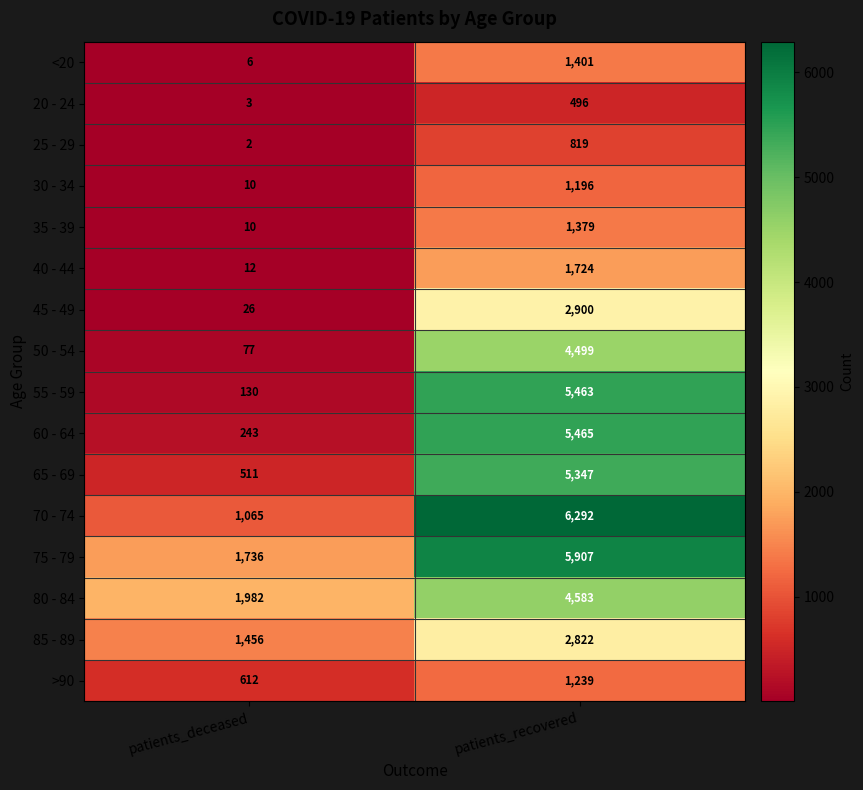

What value does the 25 - 29 series have at patients_recovered, to the nearest 100?

800